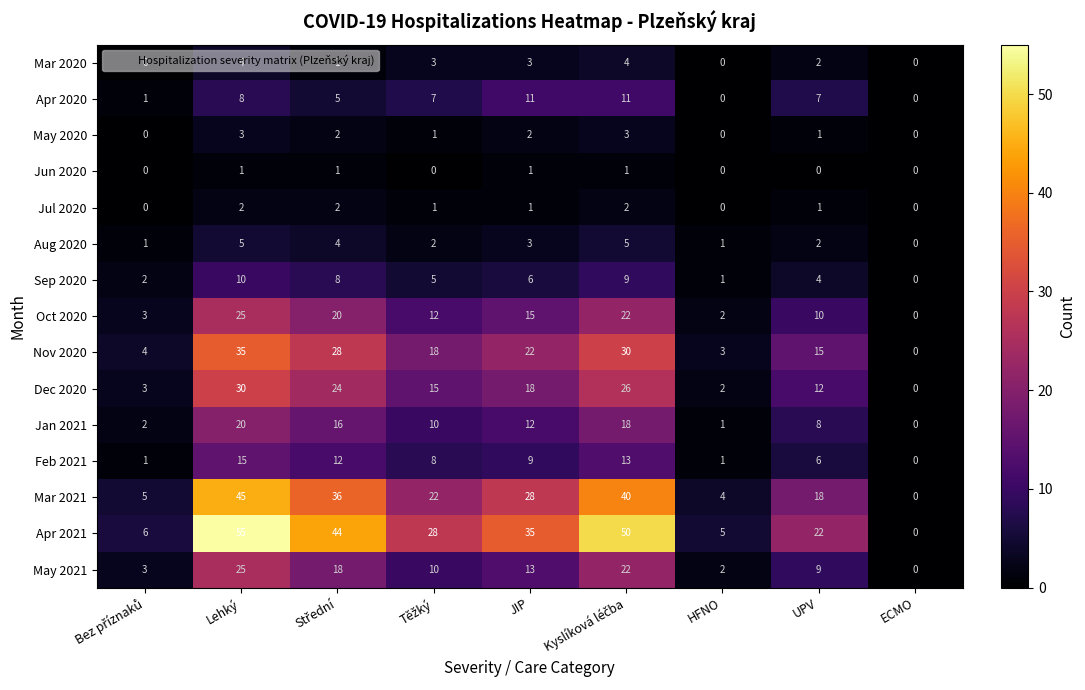

At which label does Apr 2020 first exceed 7?

Lehký